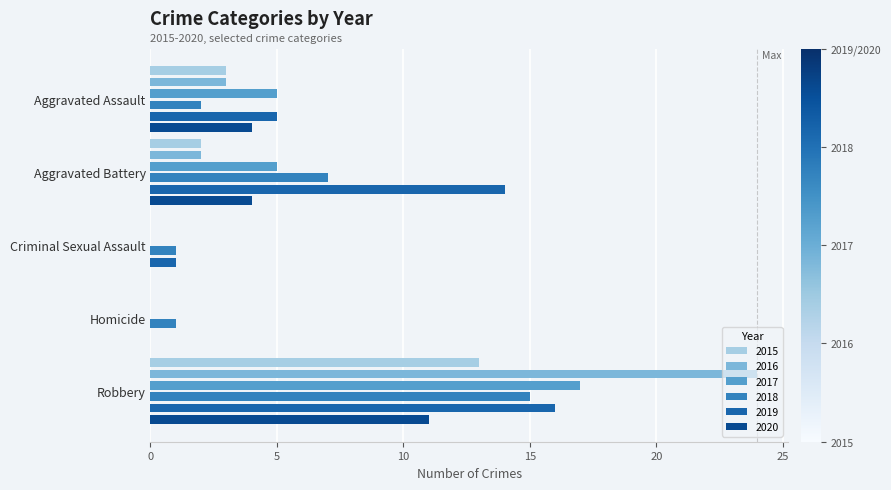

Which series has the widest spread of values?

2016